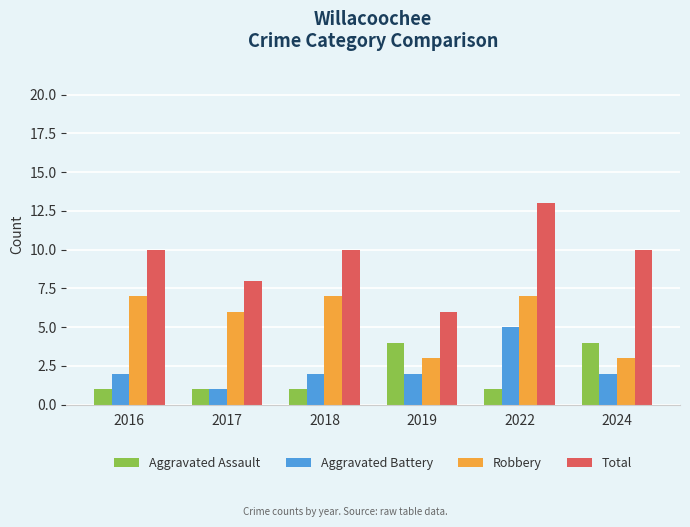

How many data points does each series have?

6